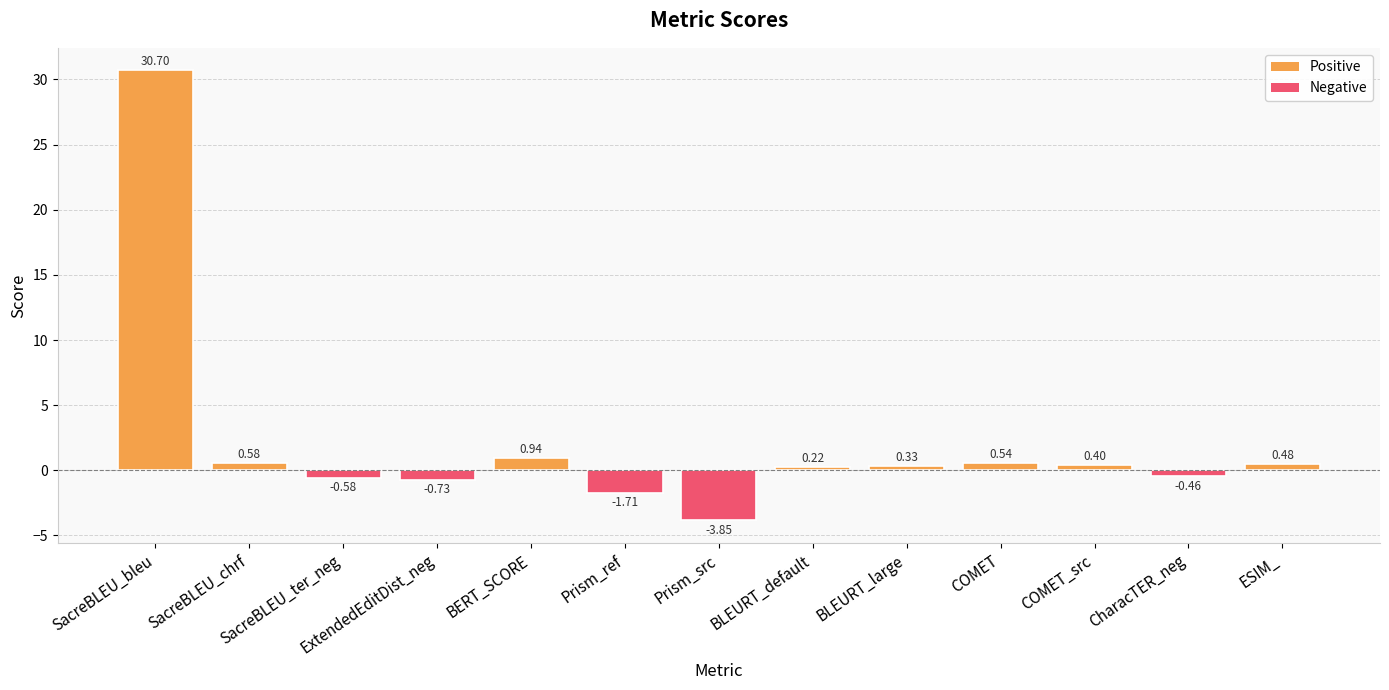

What is the difference between the second highest and second lowest values?

2.7